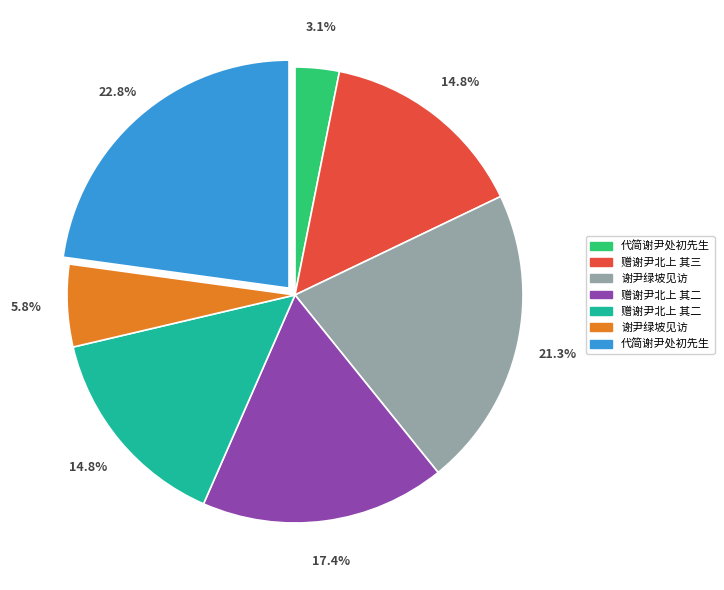

Is there any slice that represents more than half of the pie?

No